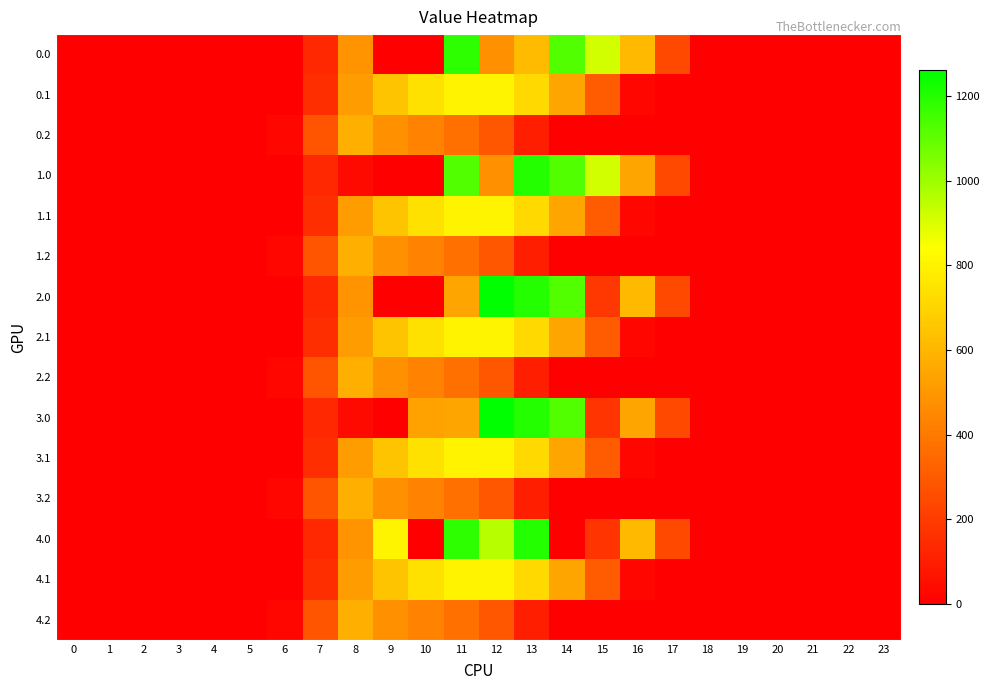

Reading left to right, extract all data points from this chart.

0.0: 0=0.0	1=0.0	2=0.0	3=0.0	4=0.0	5=0.0	6=0.0	7=134.3	8=489.3	9=0.0	10=0.0	11=1185.2	12=477.2	13=616.8	14=1128.6	15=911.8	16=613.0	17=243.5	18=0.0	19=0.0	20=0.0	21=0.0	22=0.0	23=0.0
0.1: 0=0.0	1=0.0	2=0.0	3=0.0	4=0.0	5=0.0	6=0.0	7=153.2	8=513.5	9=646.9	10=742.1	11=800.2	12=806.9	13=715.3	14=544.1	15=301.4	16=26.8	17=0.0	18=0.0	19=0.0	20=0.0	21=0.0	22=0.0	23=0.0
0.2: 0=0.0	1=0.0	2=0.0	3=0.0	4=0.0	5=0.0	6=29.3	7=276.9	8=576.6	9=480.7	10=430.5	11=374.4	12=289.5	13=107.8	14=0.0	15=0.0	16=0.0	17=0.0	18=0.0	19=0.0	20=0.0	21=0.0	22=0.0	23=0.0
1.0: 0=0.0	1=0.0	2=0.0	3=0.0	4=0.0	5=0.0	6=0.0	7=134.3	8=35.0	9=0.0	10=0.0	11=1124.6	12=477.2	13=1199.2	14=1128.6	15=911.8	16=545.4	17=243.5	18=0.0	19=0.0	20=0.0	21=0.0	22=0.0	23=0.0
1.1: 0=0.0	1=0.0	2=0.0	3=0.0	4=0.0	5=0.0	6=0.0	7=153.2	8=514.8	9=646.9	10=742.1	11=800.2	12=806.9	13=715.3	14=542.8	15=301.4	16=26.8	17=0.0	18=0.0	19=0.0	20=0.0	21=0.0	22=0.0	23=0.0
1.2: 0=0.0	1=0.0	2=0.0	3=0.0	4=0.0	5=0.0	6=29.3	7=276.9	8=576.6	9=480.7	10=430.5	11=374.4	12=289.5	13=107.8	14=0.0	15=0.0	16=0.0	17=0.0	18=0.0	19=0.0	20=0.0	21=0.0	22=0.0	23=0.0
2.0: 0=0.0	1=0.0	2=0.0	3=0.0	4=0.0	5=0.0	6=0.0	7=134.3	8=489.3	9=0.0	10=0.0	11=544.3	12=1261.6	13=1199.2	14=1128.6	15=186.0	16=613.0	17=243.5	18=0.0	19=0.0	20=0.0	21=0.0	22=0.0	23=0.0
2.1: 0=0.0	1=0.0	2=0.0	3=0.0	4=0.0	5=0.0	6=0.0	7=153.2	8=513.5	9=646.9	10=742.1	11=800.2	12=806.9	13=715.3	14=544.1	15=301.4	16=26.8	17=0.0	18=0.0	19=0.0	20=0.0	21=0.0	22=0.0	23=0.0
2.2: 0=0.0	1=0.0	2=0.0	3=0.0	4=0.0	5=0.0	6=29.3	7=276.9	8=576.6	9=480.7	10=430.5	11=374.4	12=289.5	13=107.8	14=0.0	15=0.0	16=0.0	17=0.0	18=0.0	19=0.0	20=0.0	21=0.0	22=0.0	23=0.0
3.0: 0=0.0	1=0.0	2=0.0	3=0.0	4=0.0	5=0.0	6=0.0	7=134.3	8=35.0	9=0.0	10=535.0	11=544.3	12=1261.6	13=1199.2	14=1128.6	15=172.8	16=545.4	17=243.5	18=0.0	19=0.0	20=0.0	21=0.0	22=0.0	23=0.0
3.1: 0=0.0	1=0.0	2=0.0	3=0.0	4=0.0	5=0.0	6=0.0	7=153.2	8=514.8	9=646.9	10=742.1	11=800.2	12=806.9	13=715.3	14=542.8	15=301.4	16=26.8	17=0.0	18=0.0	19=0.0	20=0.0	21=0.0	22=0.0	23=0.0
3.2: 0=0.0	1=0.0	2=0.0	3=0.0	4=0.0	5=0.0	6=29.3	7=276.9	8=576.6	9=480.7	10=430.5	11=374.4	12=289.5	13=107.8	14=0.0	15=0.0	16=0.0	17=0.0	18=0.0	19=0.0	20=0.0	21=0.0	22=0.0	23=0.0
4.0: 0=0.0	1=0.0	2=0.0	3=0.0	4=0.0	5=0.0	6=0.0	7=134.3	8=489.3	9=804.0	10=0.0	11=1185.2	12=958.1	13=1199.2	14=0.3	15=172.8	16=613.0	17=243.5	18=0.0	19=0.0	20=0.0	21=0.0	22=0.0	23=0.0
4.1: 0=0.0	1=0.0	2=0.0	3=0.0	4=0.0	5=0.0	6=0.0	7=153.2	8=514.8	9=646.9	10=742.1	11=800.2	12=806.9	13=715.3	14=542.8	15=301.4	16=26.8	17=0.0	18=0.0	19=0.0	20=0.0	21=0.0	22=0.0	23=0.0
4.2: 0=0.0	1=0.0	2=0.0	3=0.0	4=0.0	5=0.0	6=29.3	7=276.9	8=576.6	9=480.7	10=430.5	11=374.4	12=289.5	13=107.8	14=0.0	15=0.0	16=0.0	17=0.0	18=0.0	19=0.0	20=0.0	21=0.0	22=0.0	23=0.0